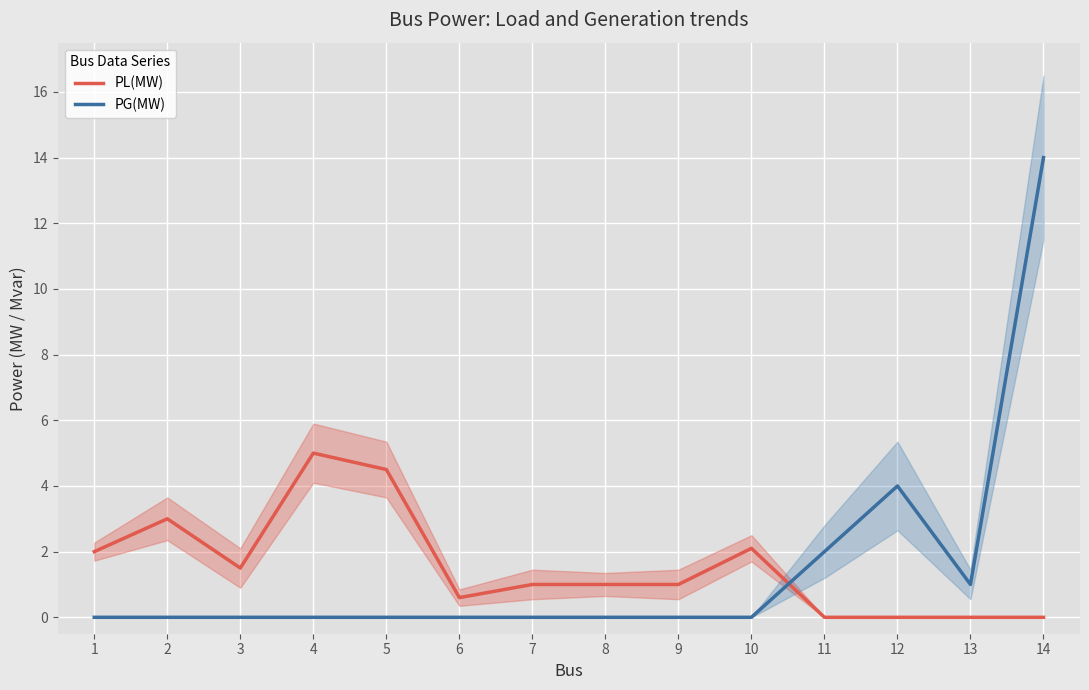

Is it true that PL(MW) equals 0.2 at 6?

False